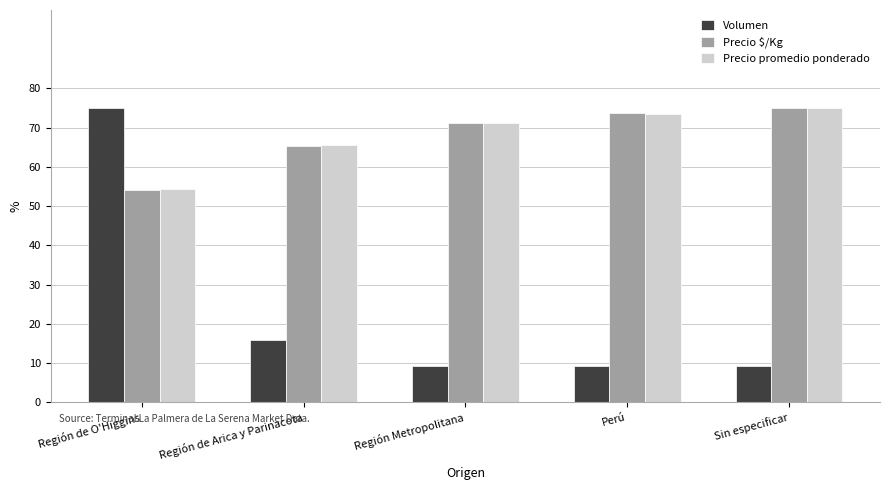

How many bars are there in total?

15